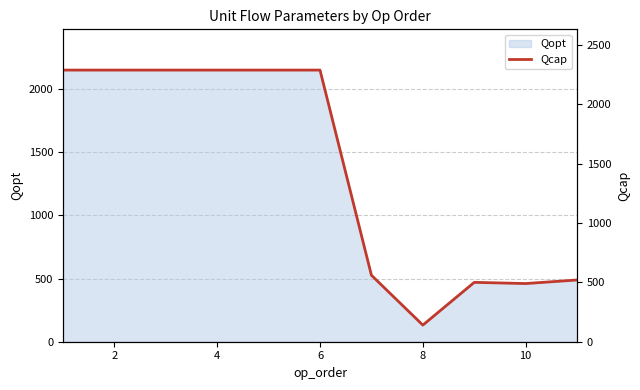

What is the sum of all values?

15938